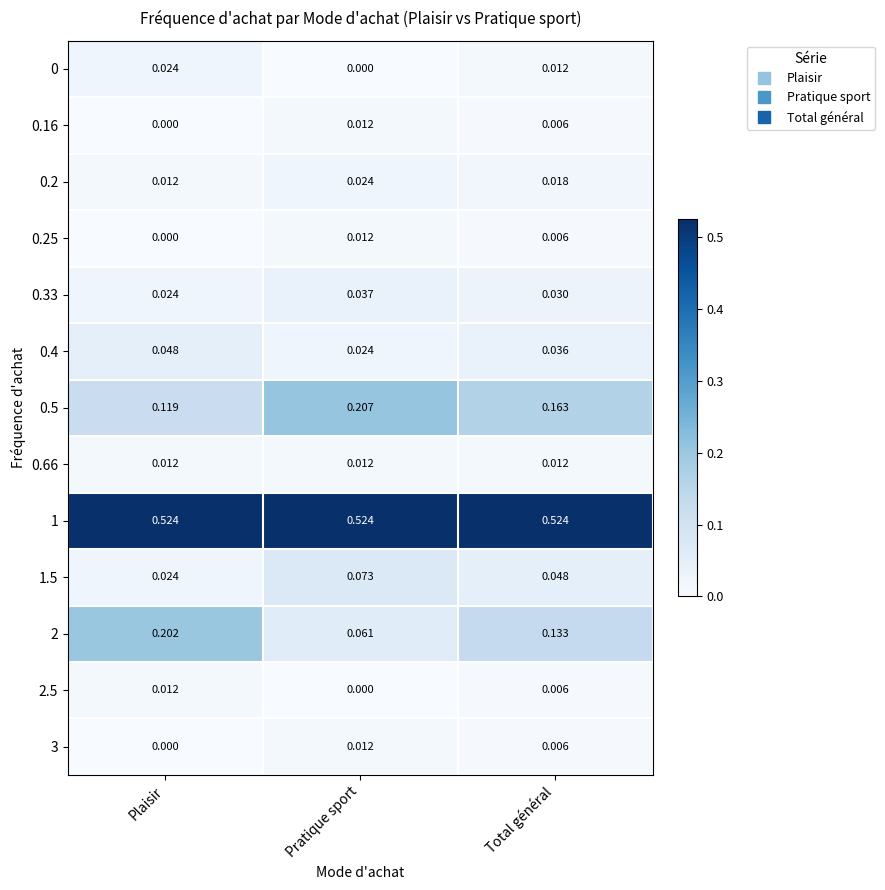

Is the value of 0.5 at Plaisir greater than the value of 0.33 at Total général?

Yes